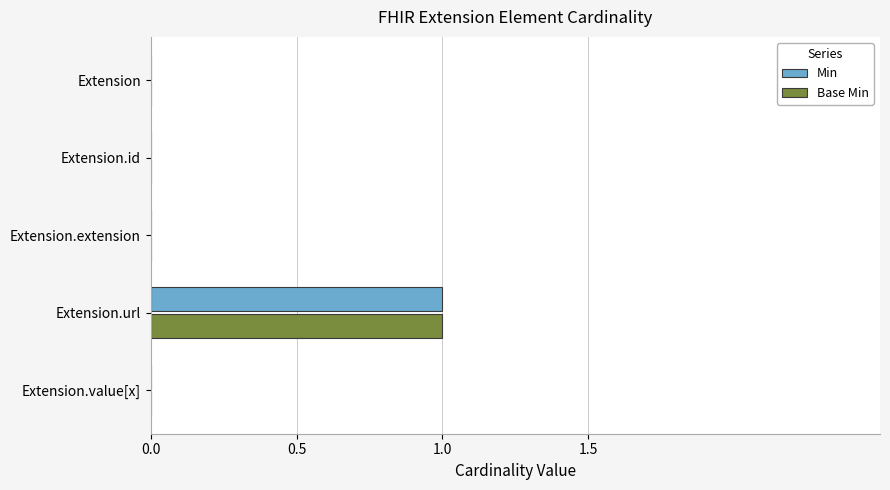

Which category has the highest value in the Base Min series?

Extension.url